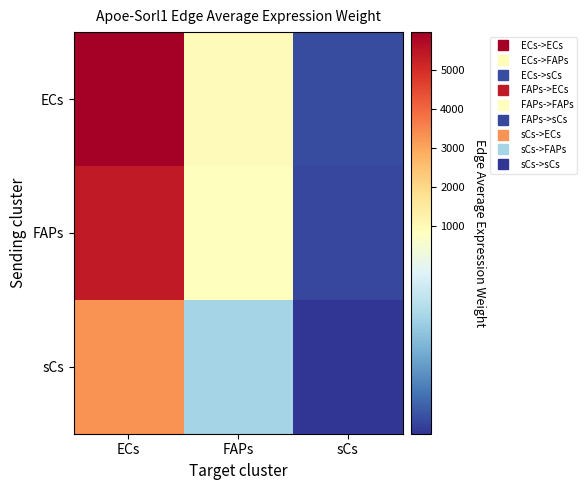

Reading left to right, list all the values displayed in this chart.

ECs: ECs=5960.1	FAPs=924.6	sCs=120.9
FAPs: ECs=5362.5	FAPs=831.9	sCs=108.7
sCs: ECs=3286.7	FAPs=509.9	sCs=66.7